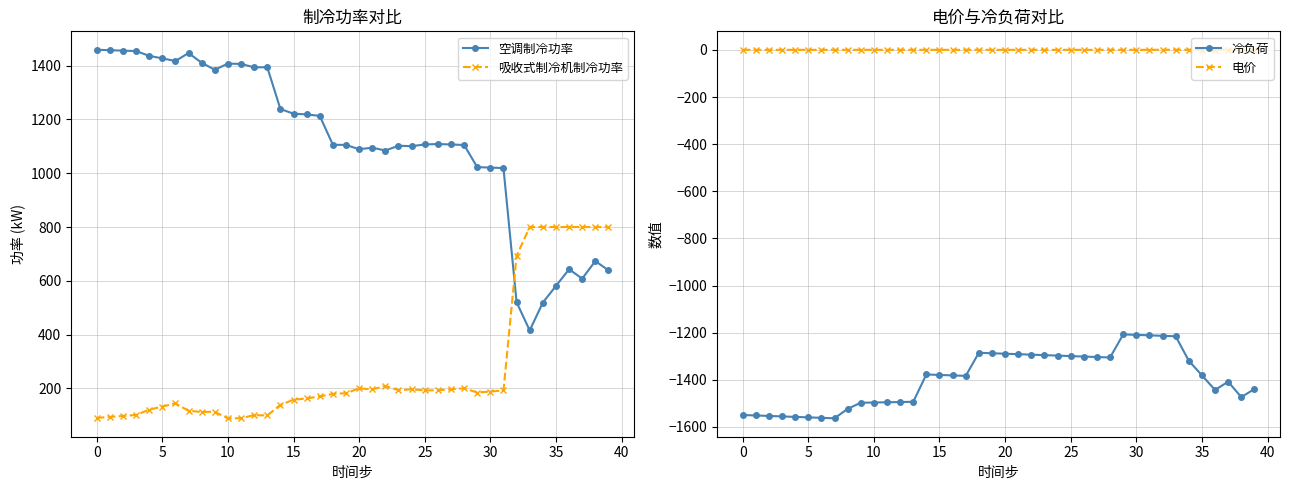

What is the label of the 26th point from the left?

25